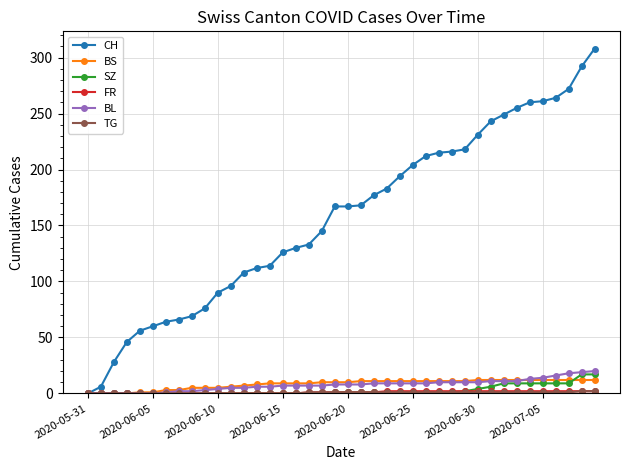

Which series has the widest spread of values?

CH